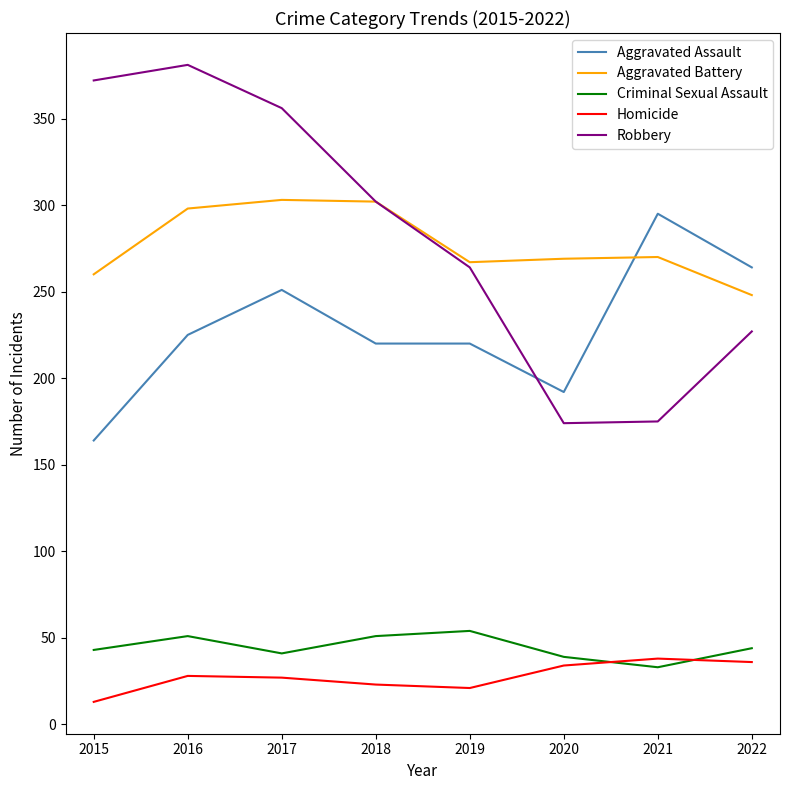

True or false: Homicide has a value of 13 at 2020.

False